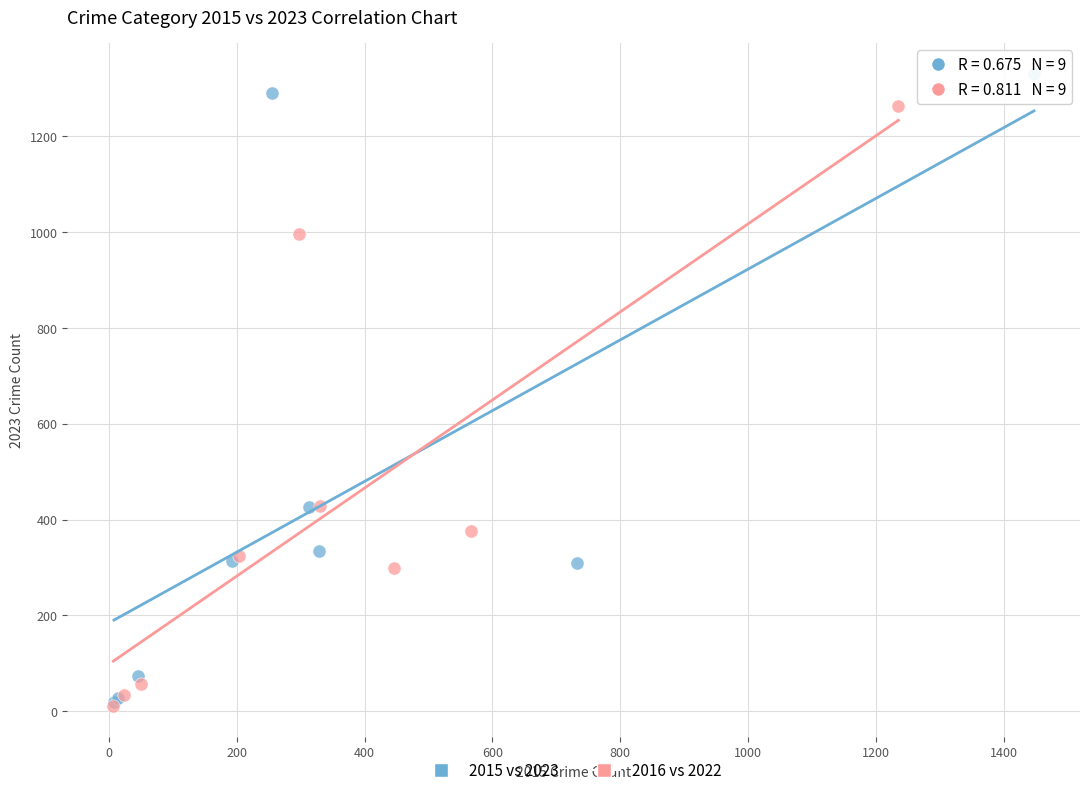

Which series reaches the maximum Y coordinate?

2015 vs 2023